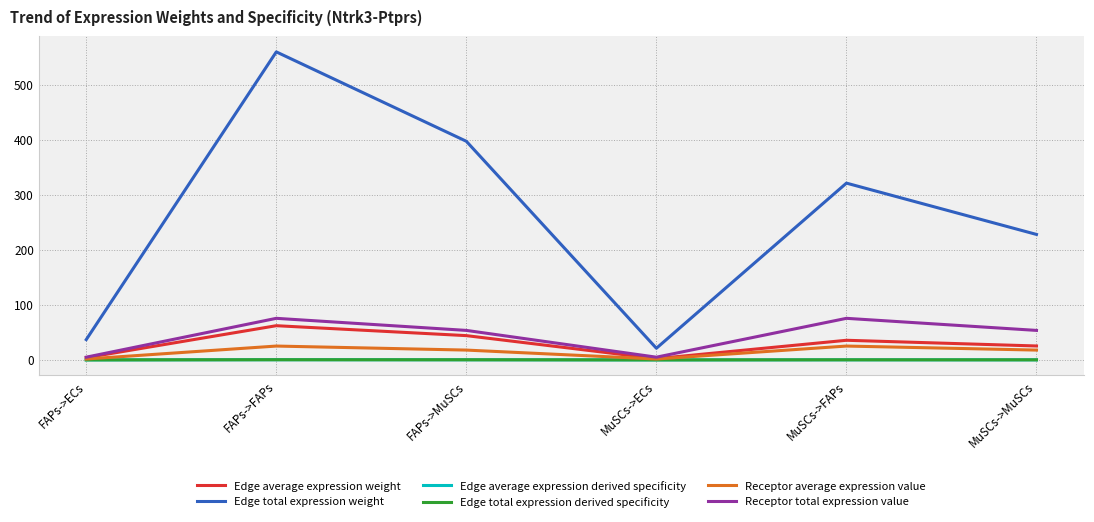

Does the chart display data point markers on the line(s)?

No